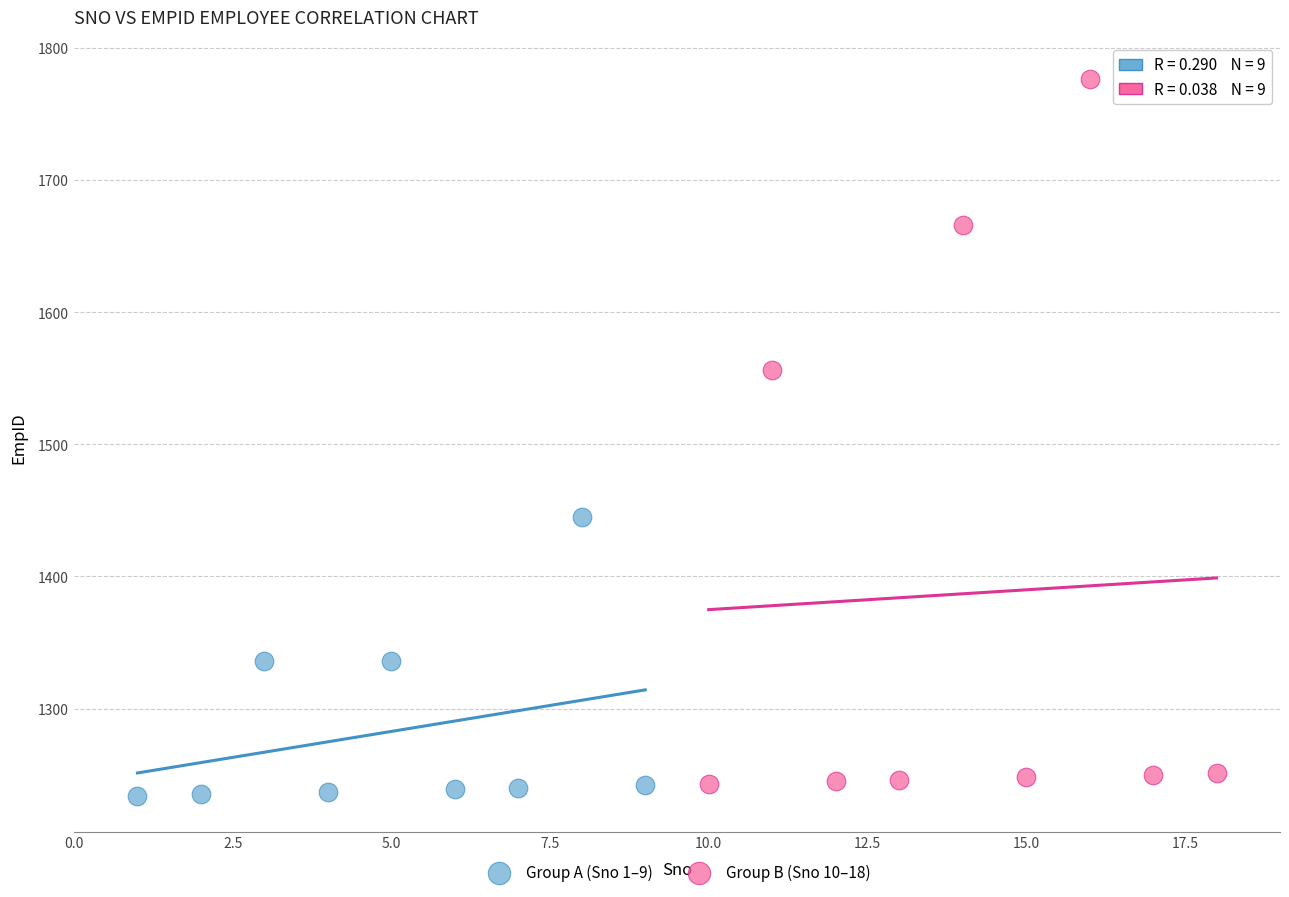

Which series contains the highest Y value?

Group B (Sno 10–18)